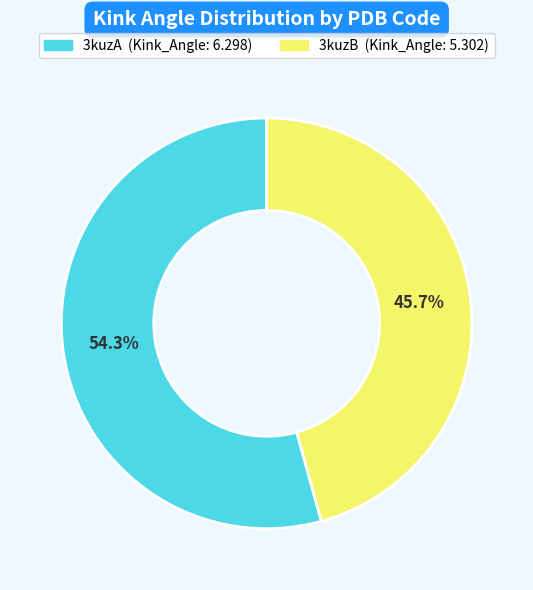

What percentage is the 3kuzB slice, to the nearest percent?

46%